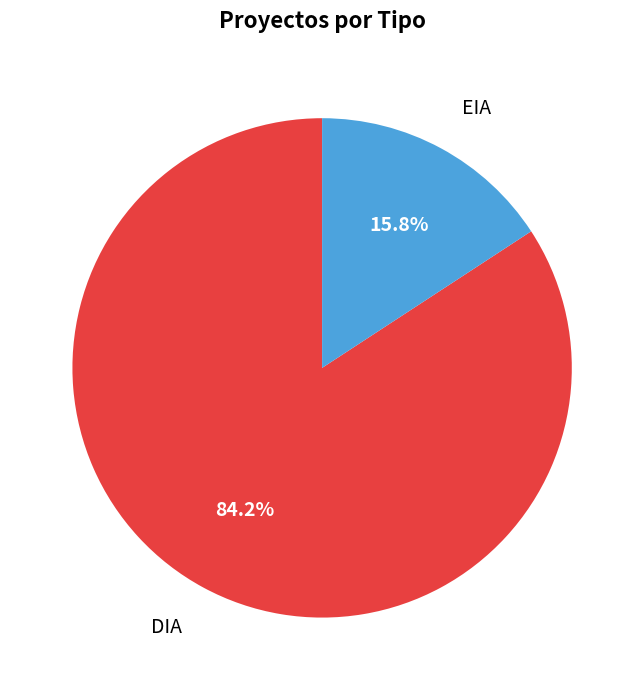

What percentage do EIA and DIA together represent?

100.0%